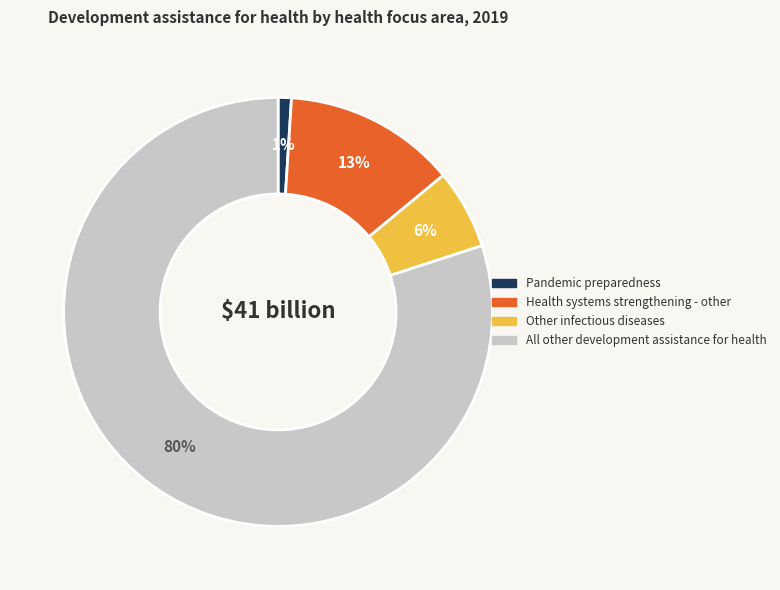

How many slices are in this pie chart?

4